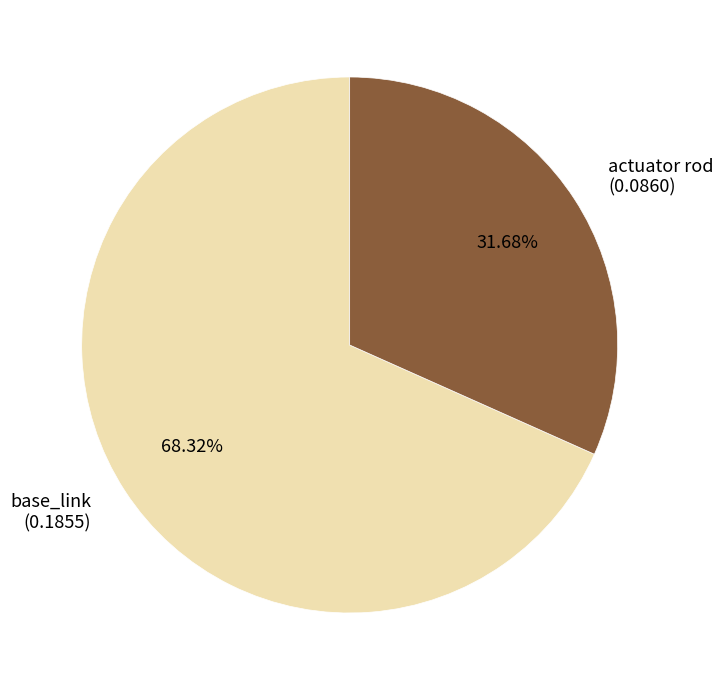

Is there any slice that represents more than half of the pie?

Yes